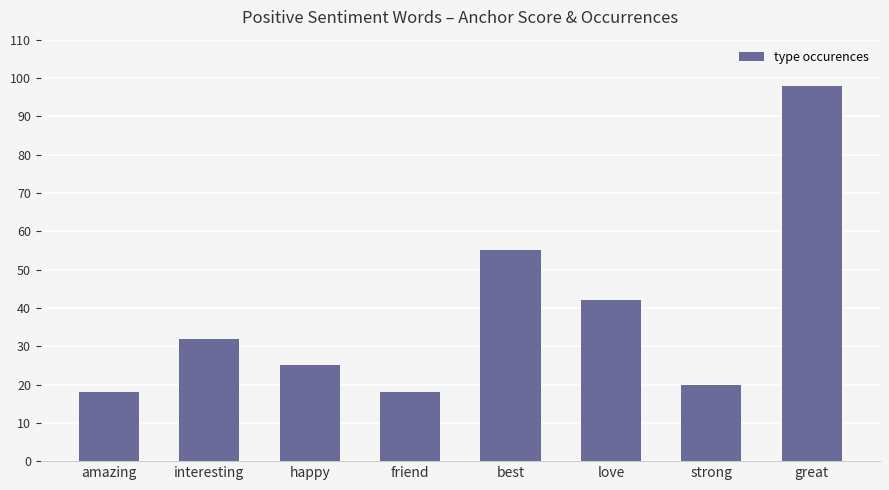

What is the label of the 7th bar from the left?

strong